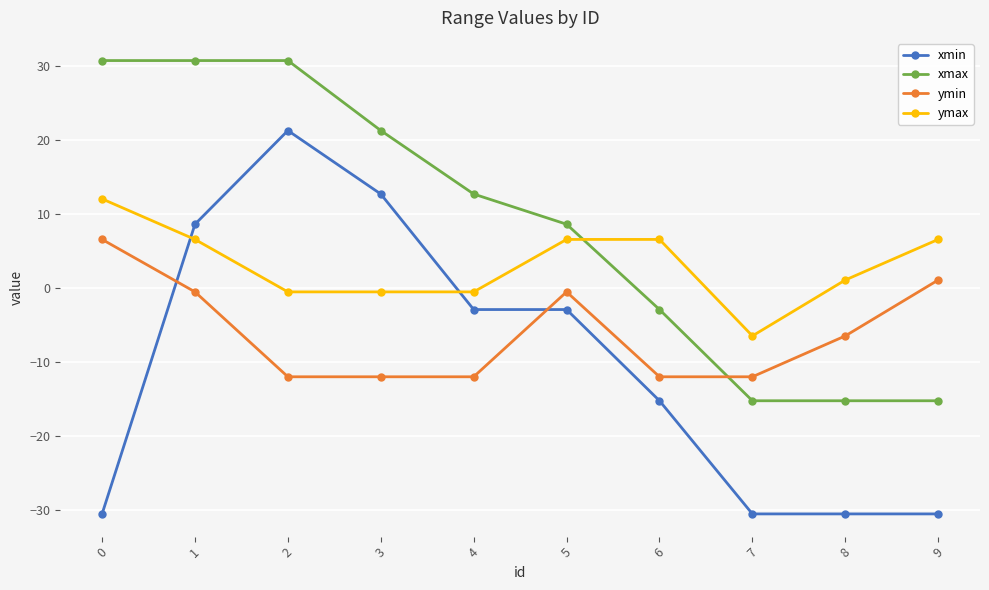

What is the difference between the maximum and second lowest values in the ymin series?

18.6